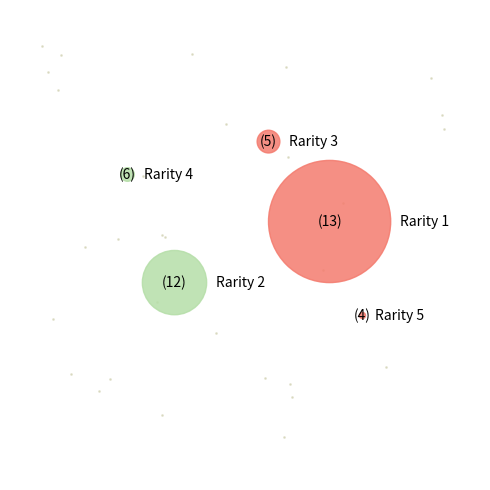

Do A and D together represent more than half of the pie?

No